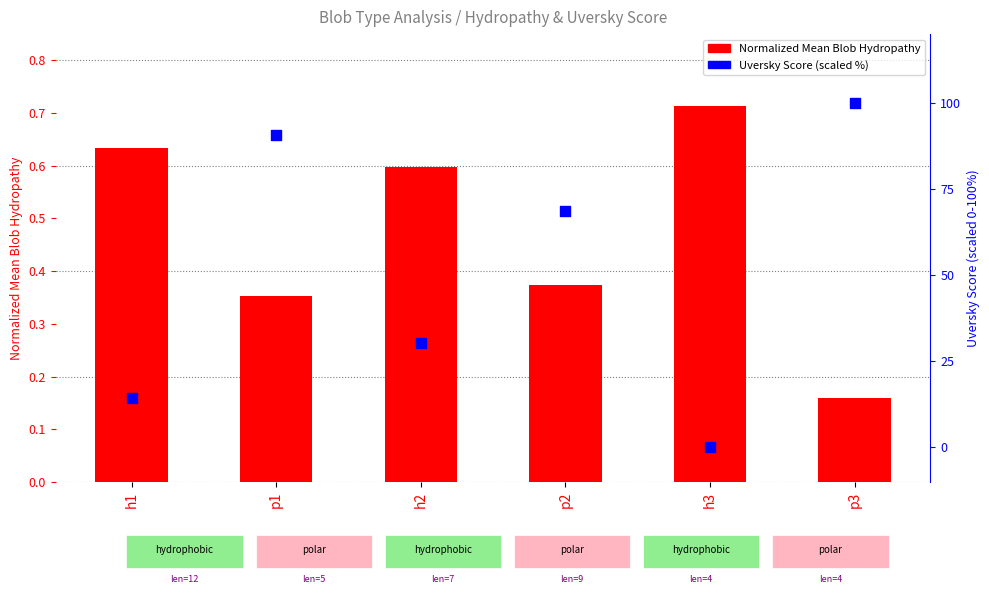

Which series reaches the minimum Y coordinate?

Uversky Diagram Score (scaled)